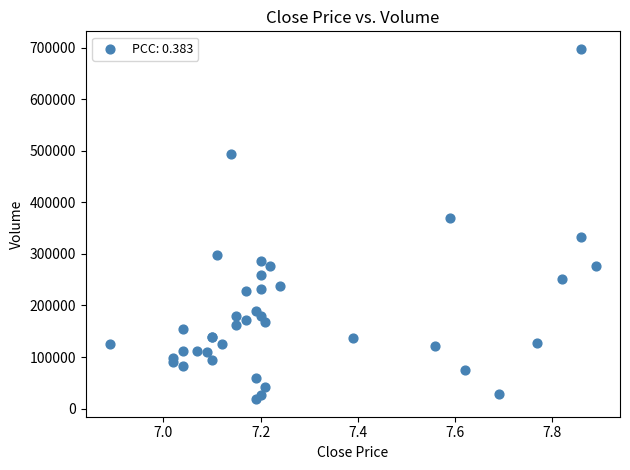

What Y value in the scatter plot is closest to 357870?

369050